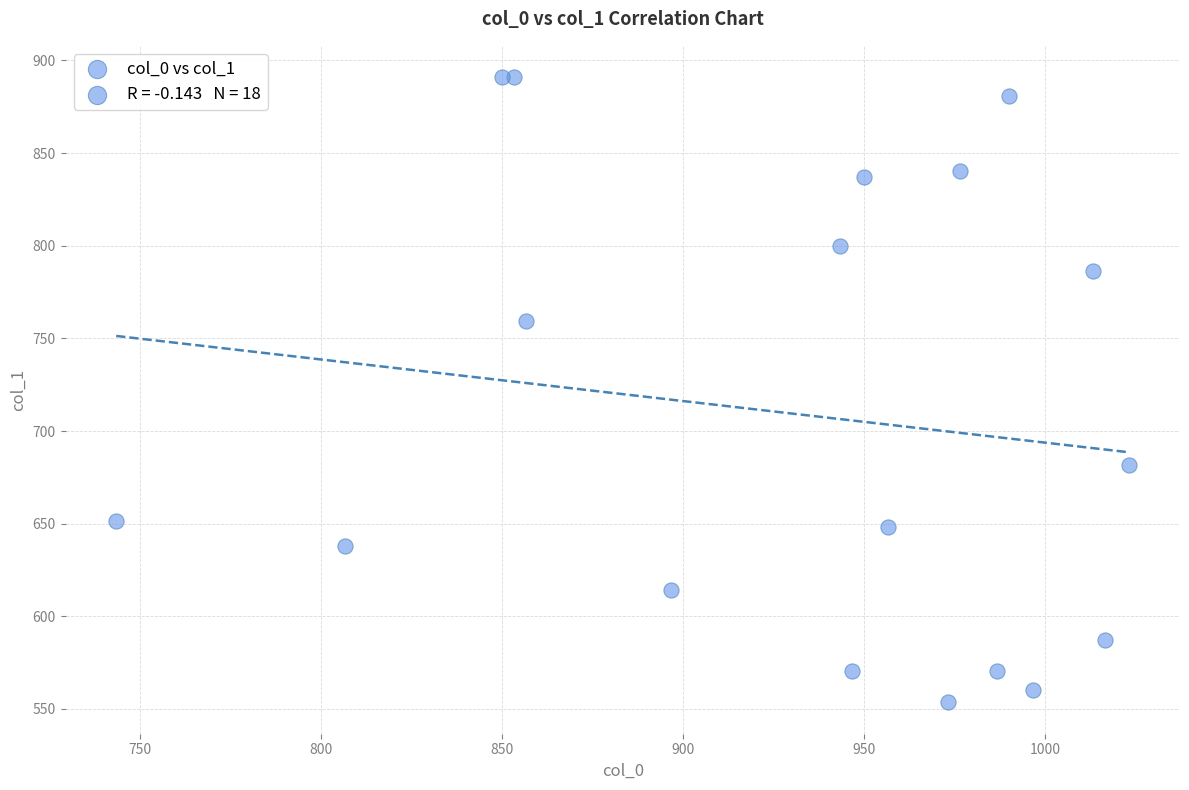

What is the range of Y values (max minus min)?

337.5